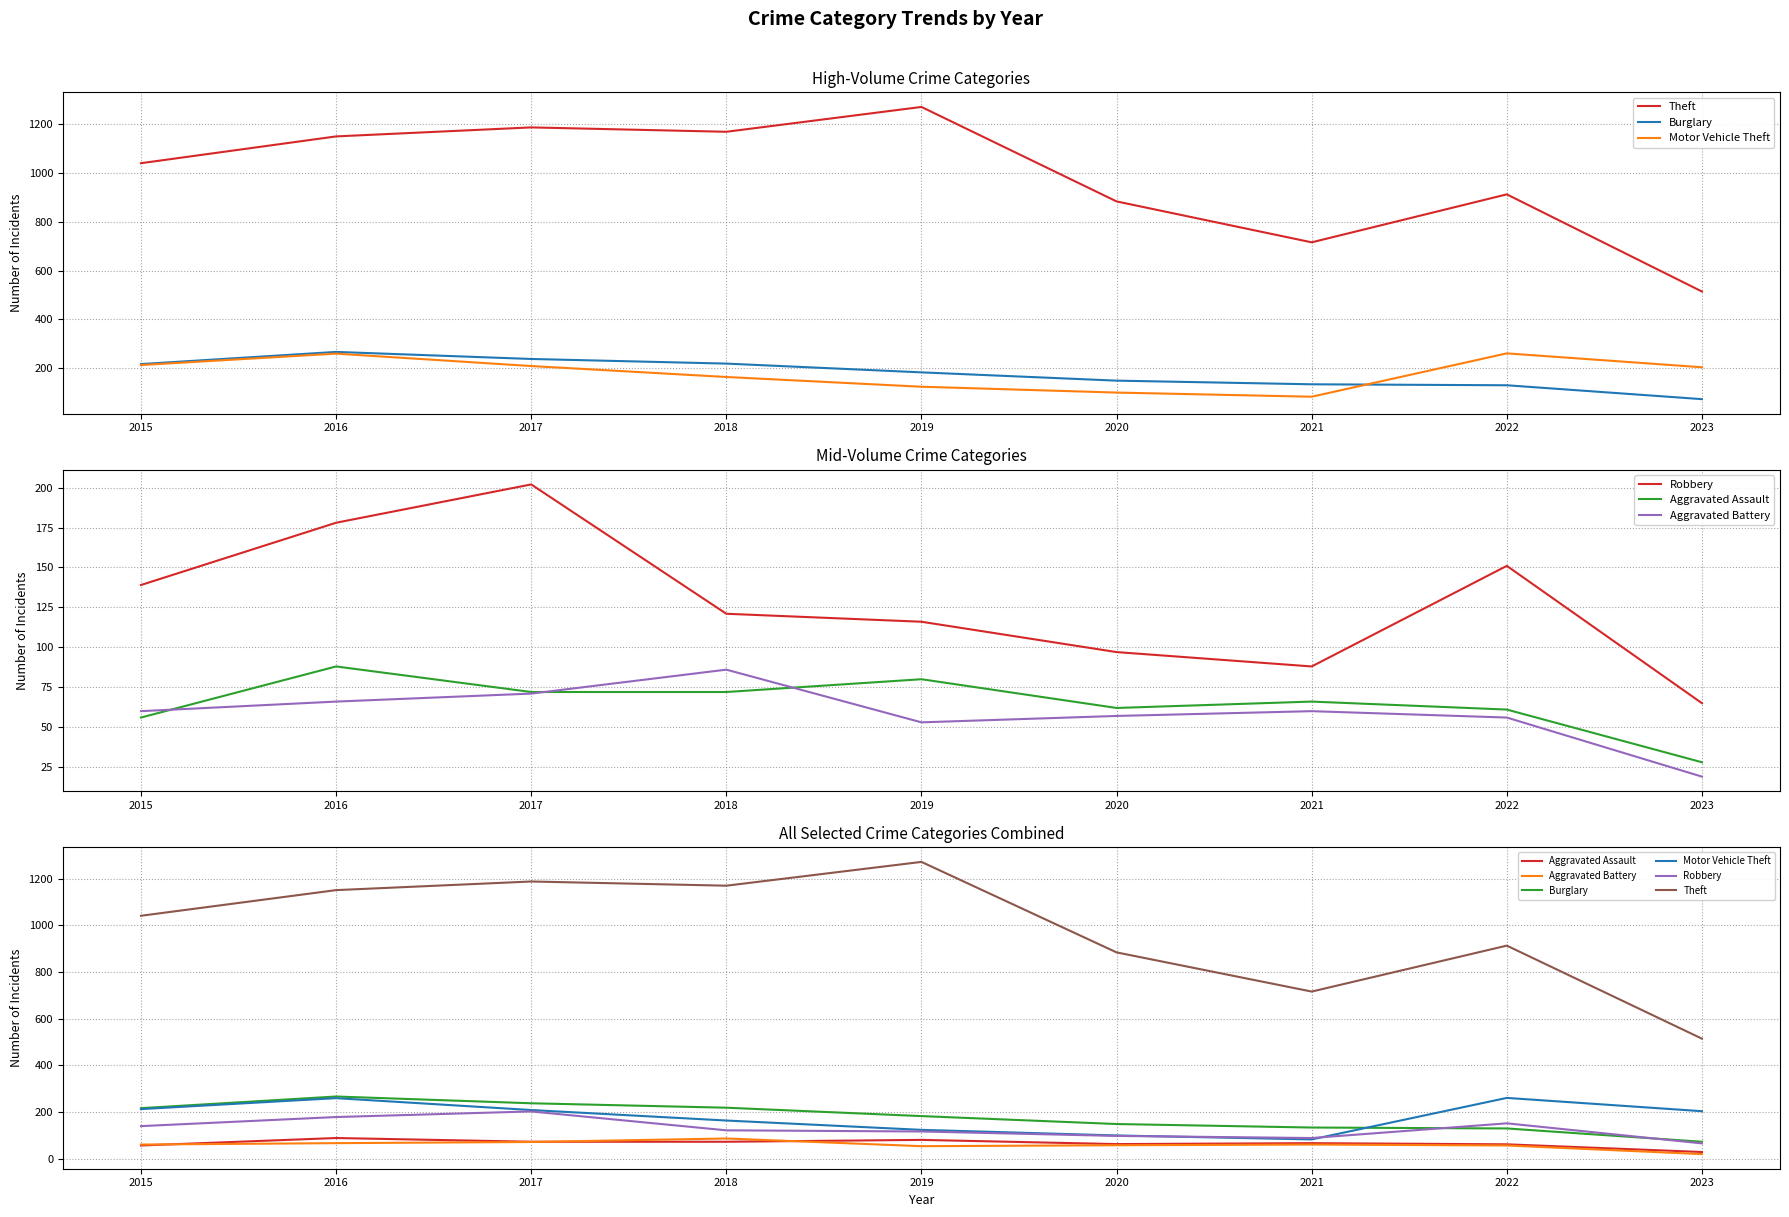

What is the spread (max minus min) of values at 2023?

495